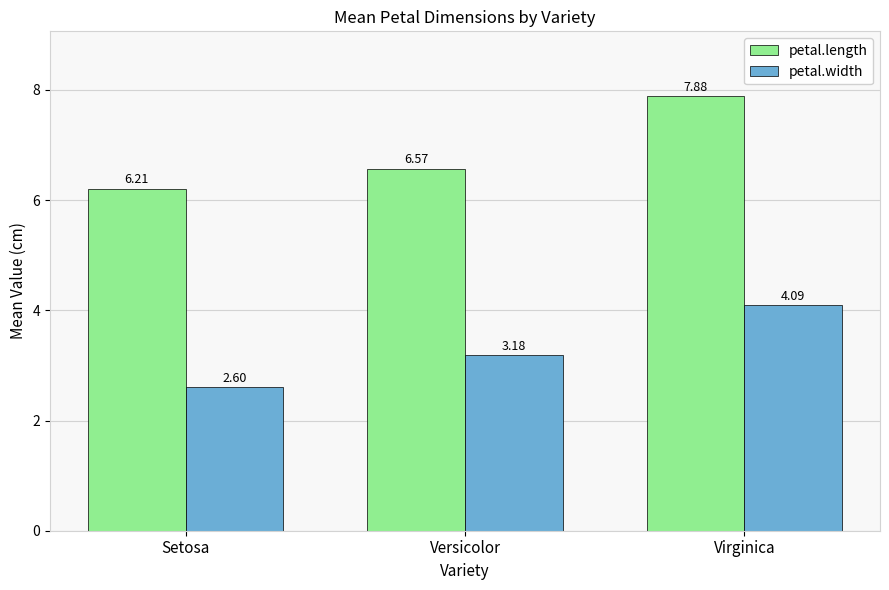

Rank the series by their maximum value, from lowest to highest.

petal.width, petal.length